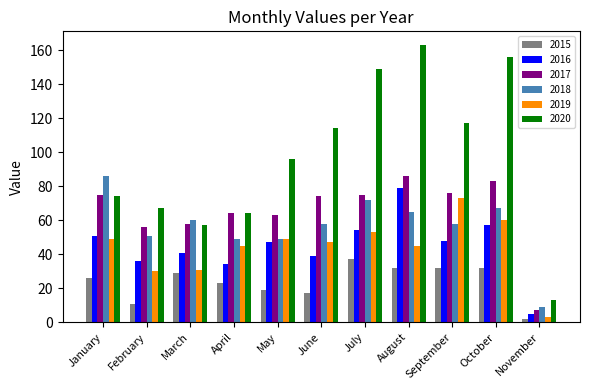

How many data points does each series have?

11